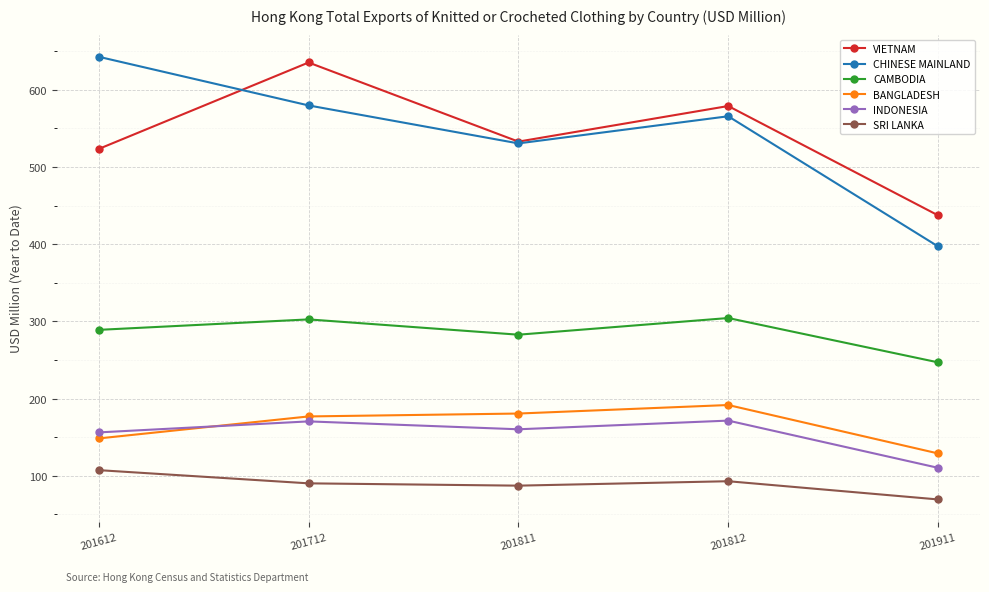

True or false: INDONESIA has more than 0 points higher than both neighbors.

True